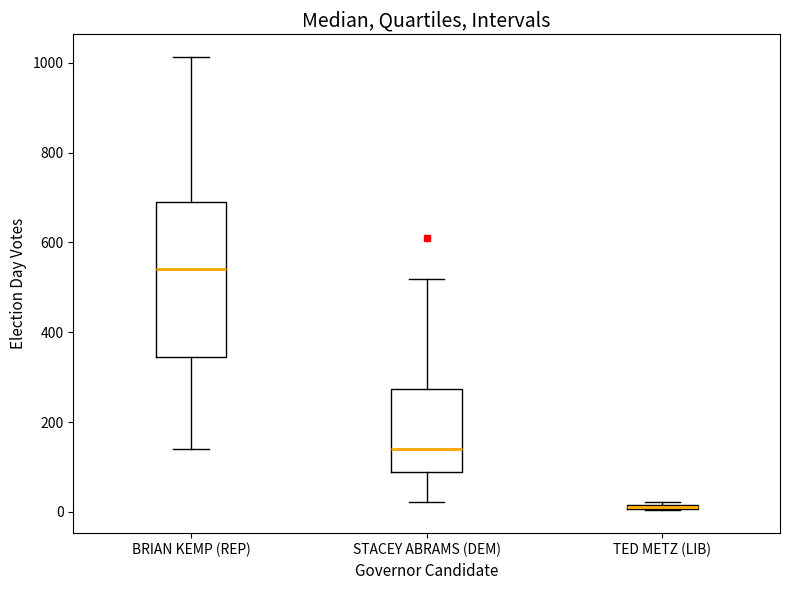

Where is the upper edge of the box for TED METZ (LIB) on the y-axis? The values are not printed on the chart, so give them approximately, as read against the axis.

20